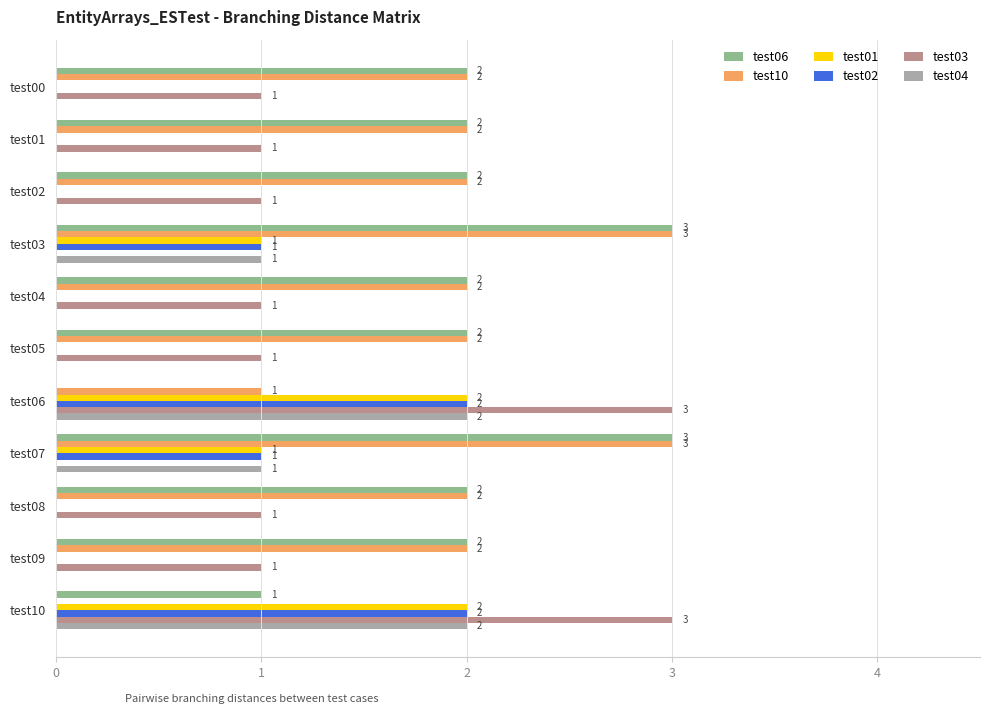

How many values in test01 are above zero?

4